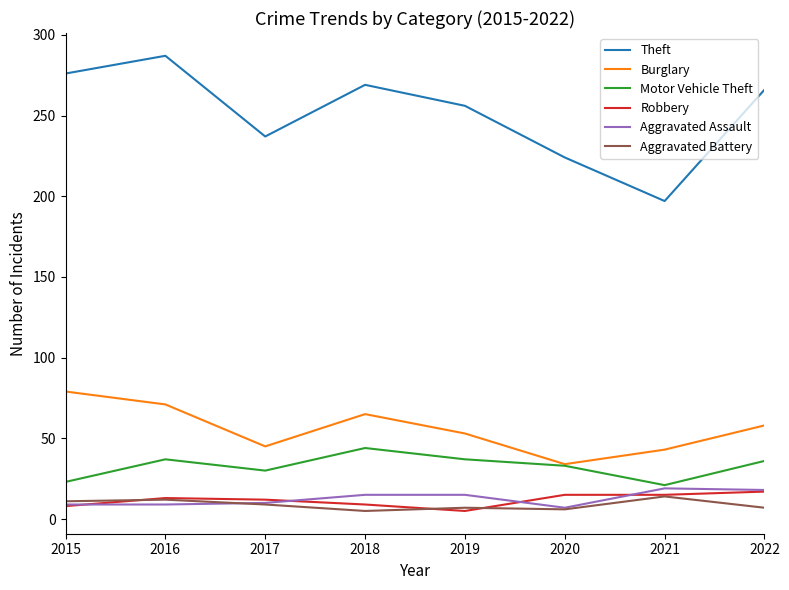

True or false: Robbery and Aggravated Assault cross at least once.

True